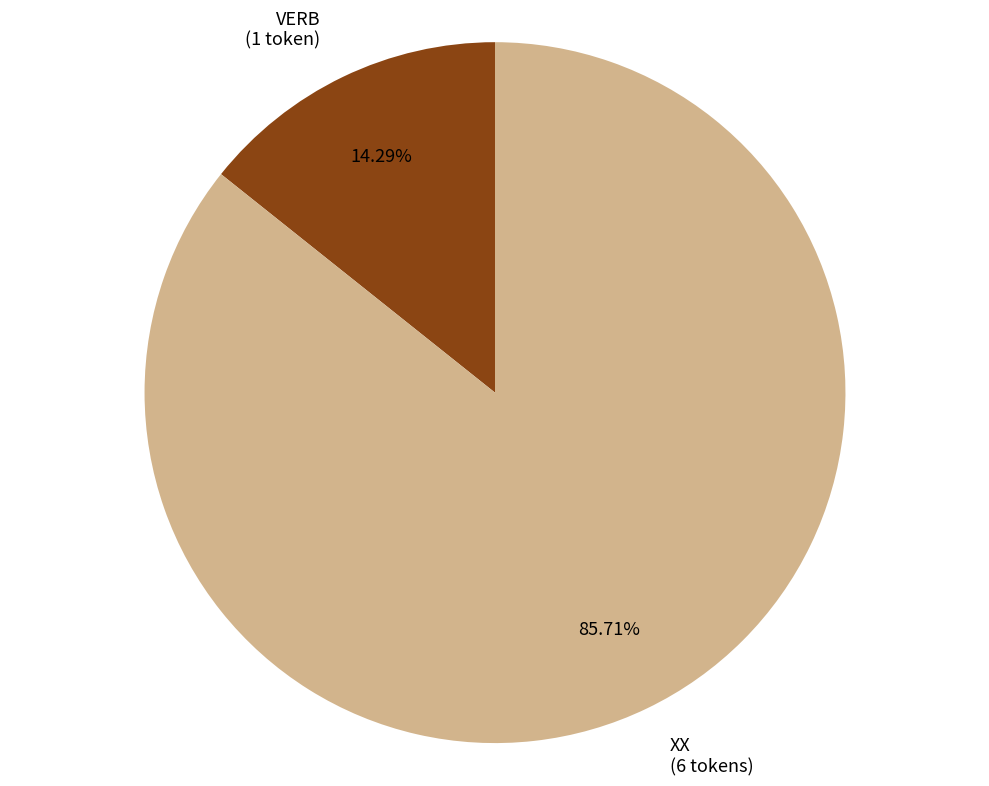

Which category has the smallest portion of the pie?

VERB